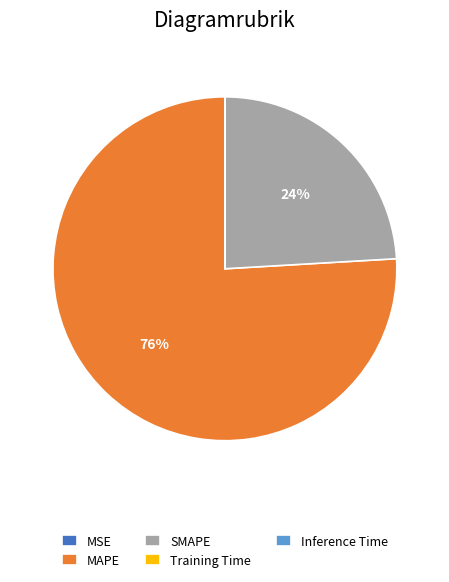

To the nearest percent, what is the average slice percentage?

20%